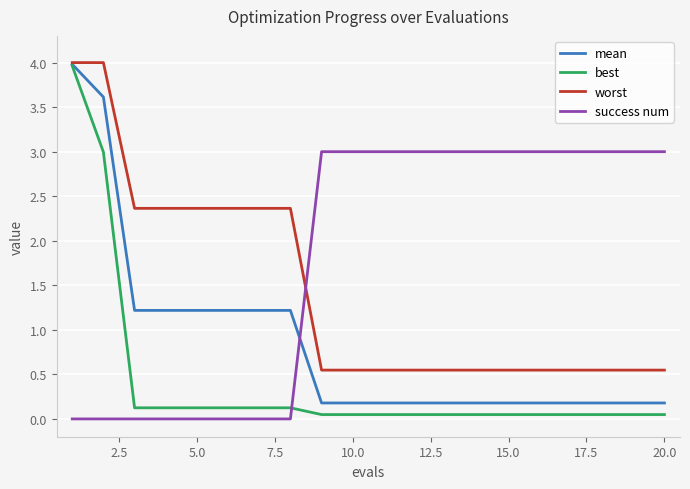

What is the highest value of the success num series?

3.0